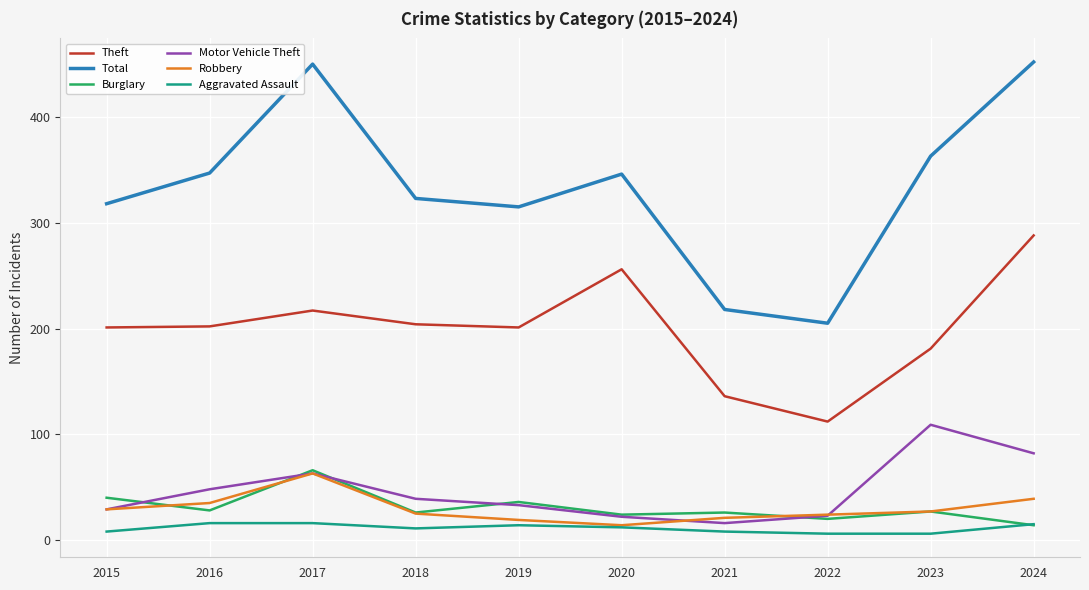

What is the minimum value for Total?

205